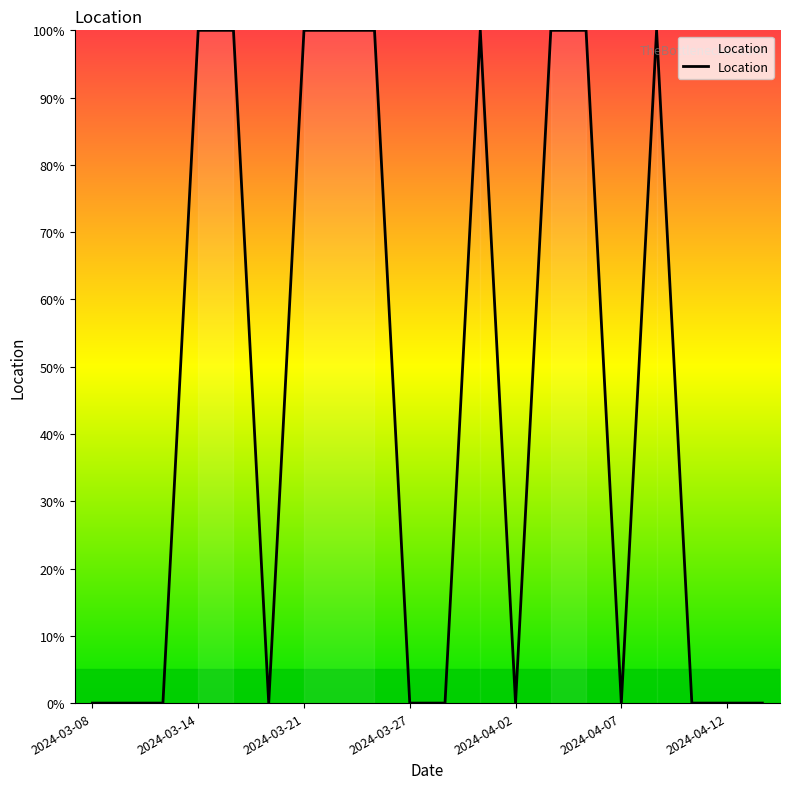

Does the chart display data point markers on the line(s)?

No